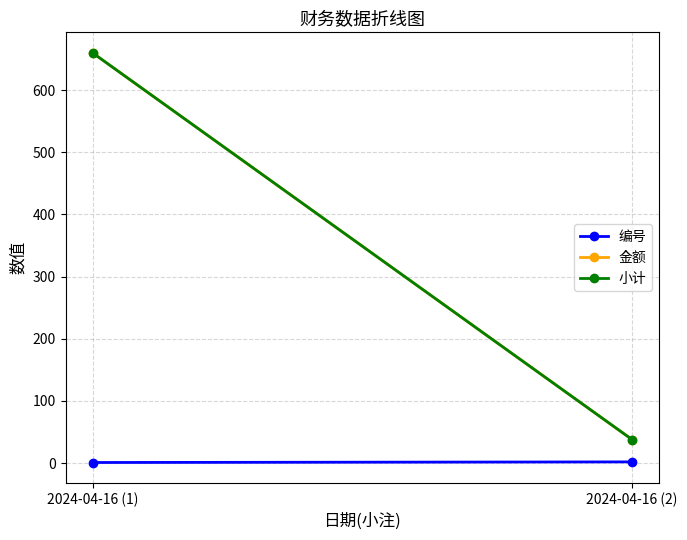

What position from the right is 2024-04-16 (2)?

1